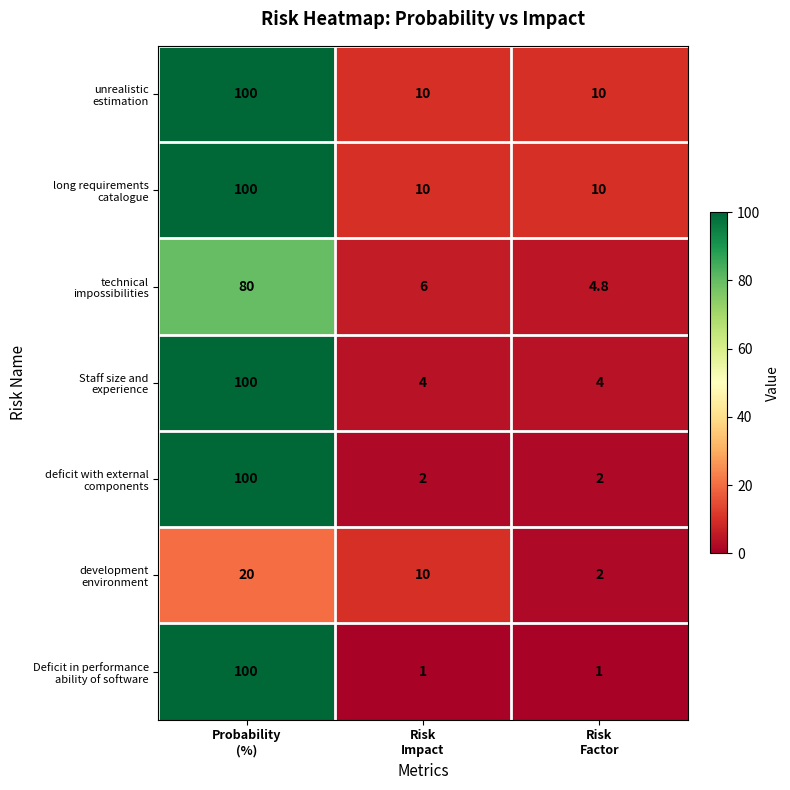

What is the minimum value shown in the chart?

1.0